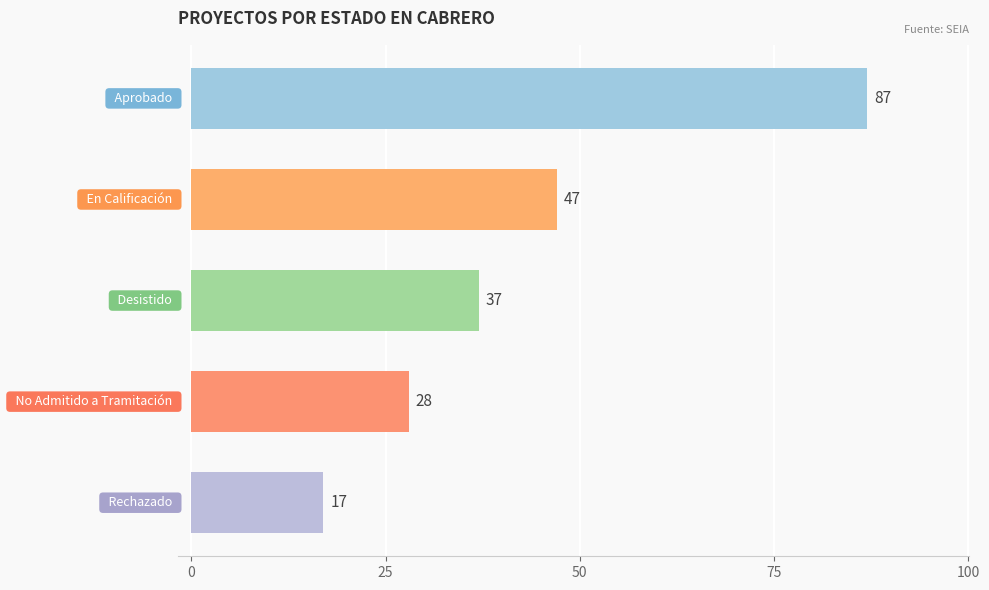

What is the value of the 5th bar from the top?

17